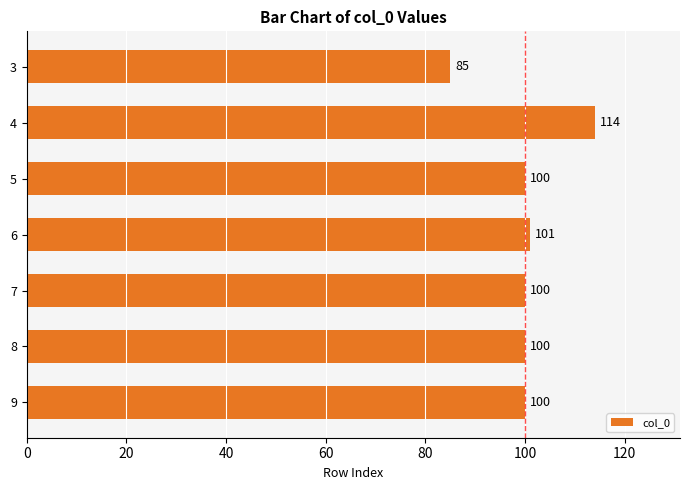

The chart shows a value of 114 at 4. True or false?

True